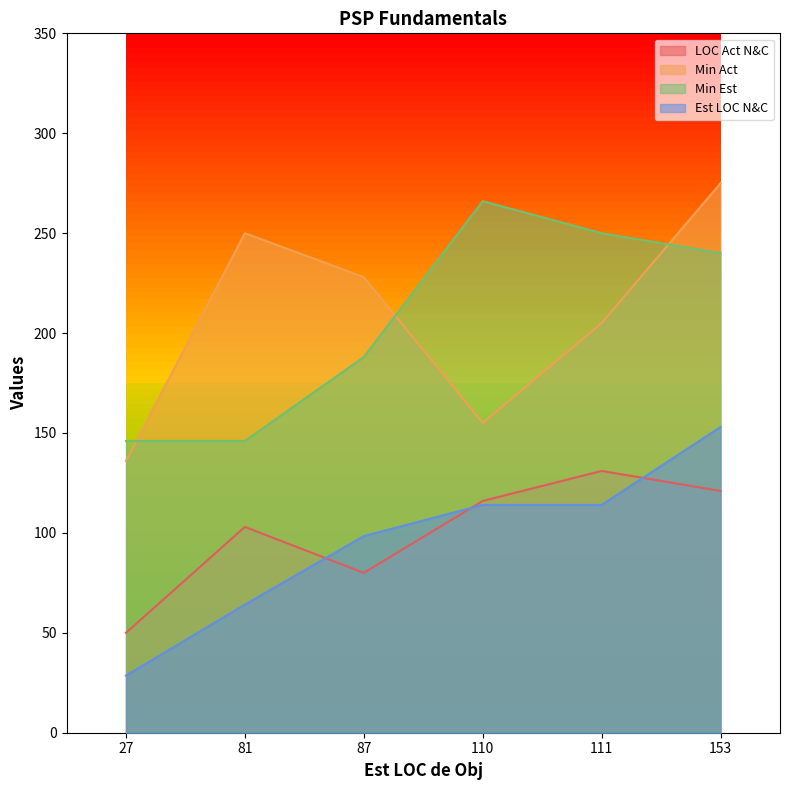

Rank the categories by LOC Act N&C value from highest to lowest.

111, 153, 110, 81, 87, 27